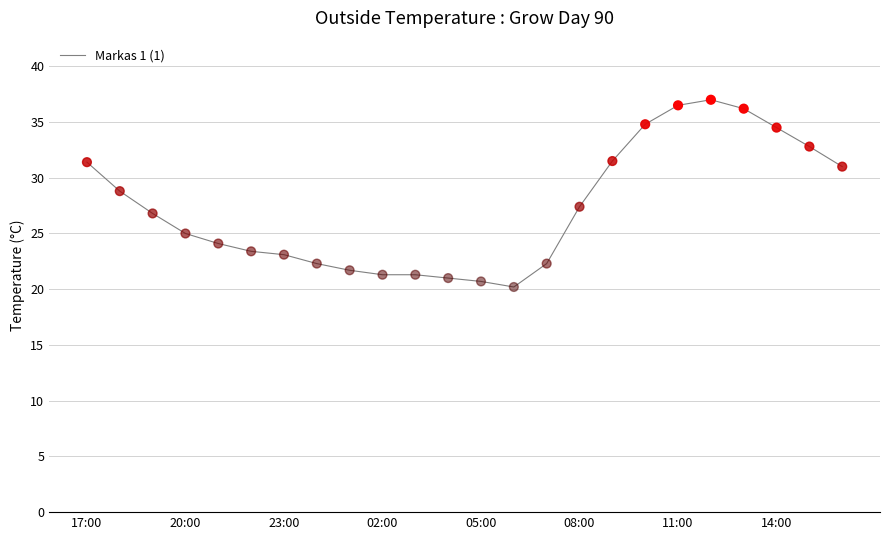

What is the maximum value shown in the chart?

37.0